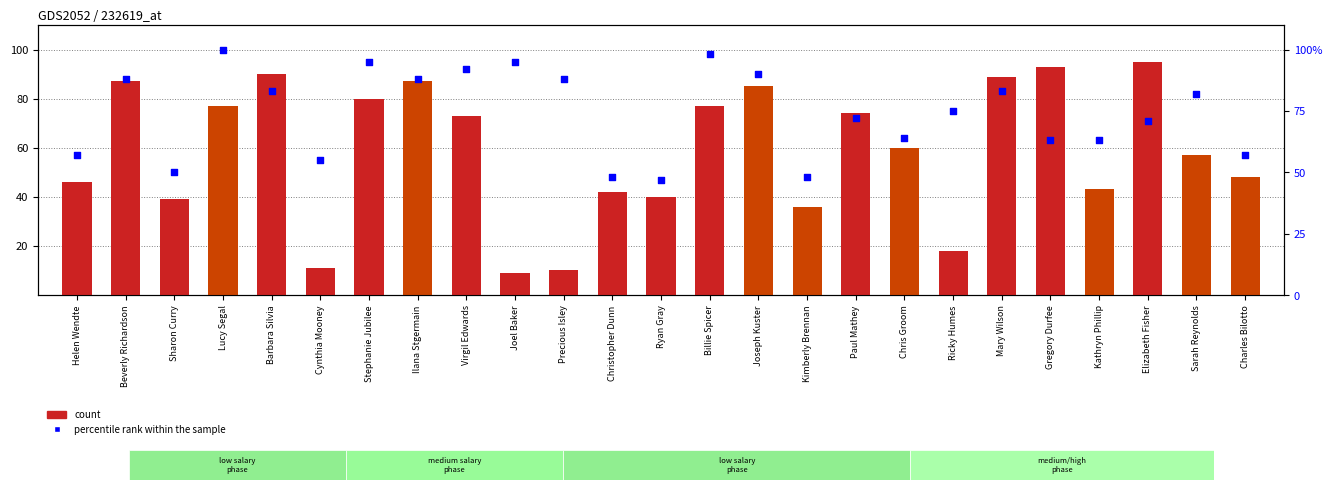

At how many categories does at least one series exceed 55?

20